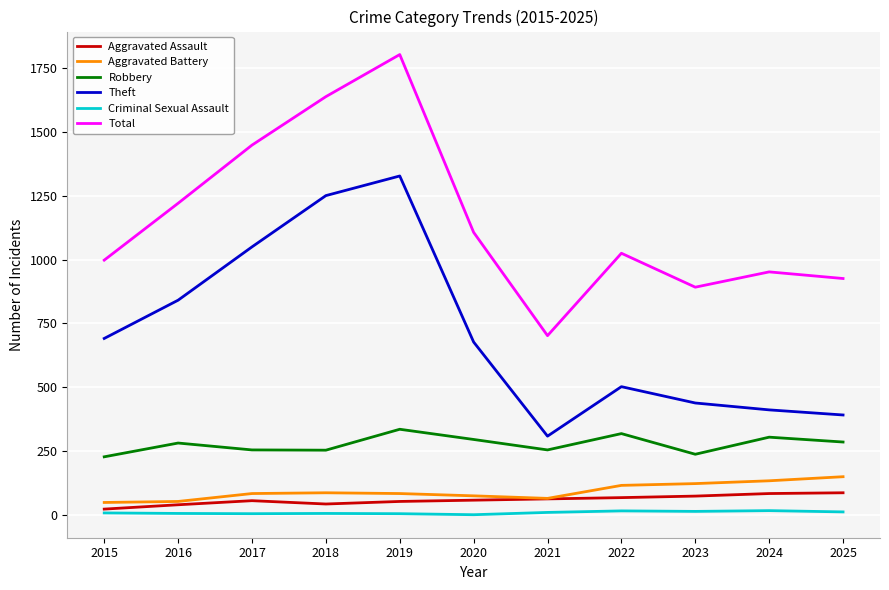

What is the difference between the highest and lowest values at 2019?

1800